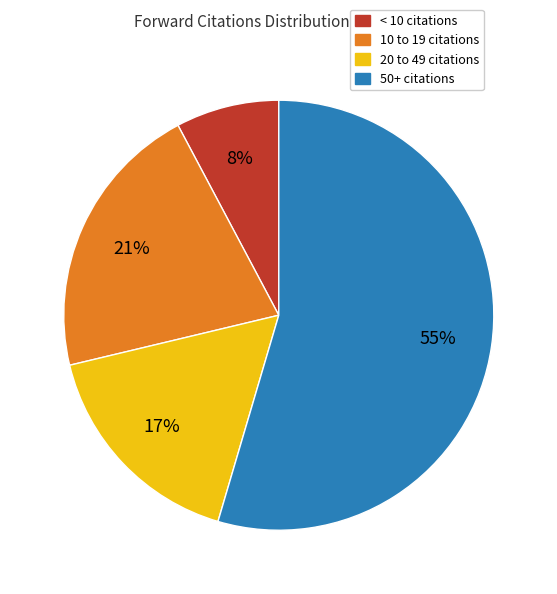

Is 10 to 19 citations the majority of the pie?

No